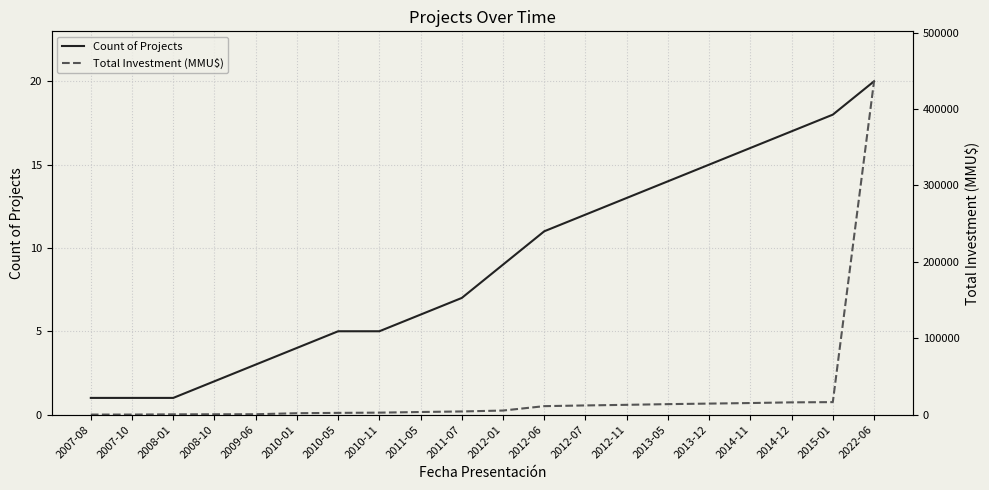

Which label corresponds to the largest value in the chart?

2022-06